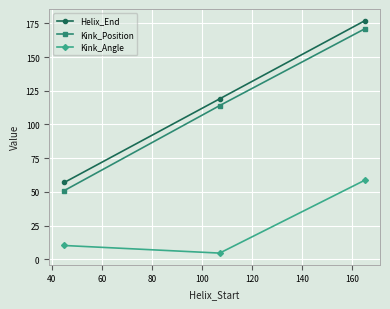

What is the minimum value for Kink_Angle?

4.6